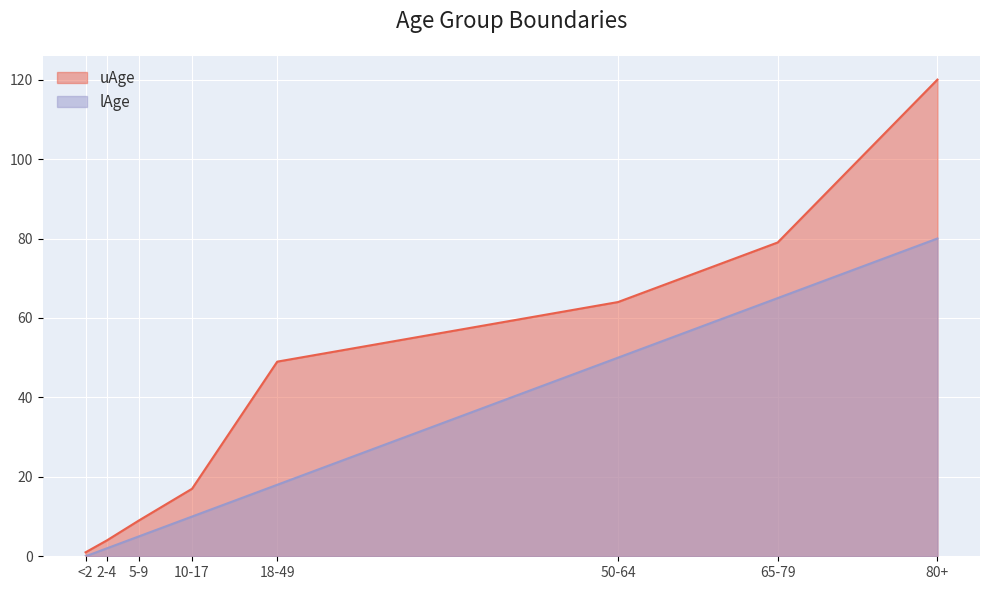

At which label does uAge reach its minimum?

<2